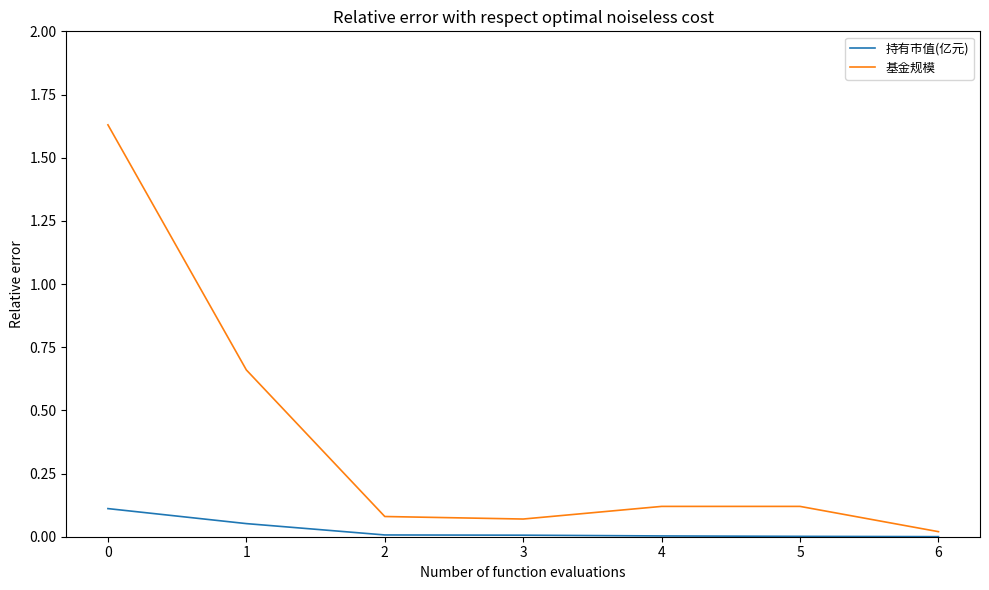

Does the chart have visible grid lines?

No